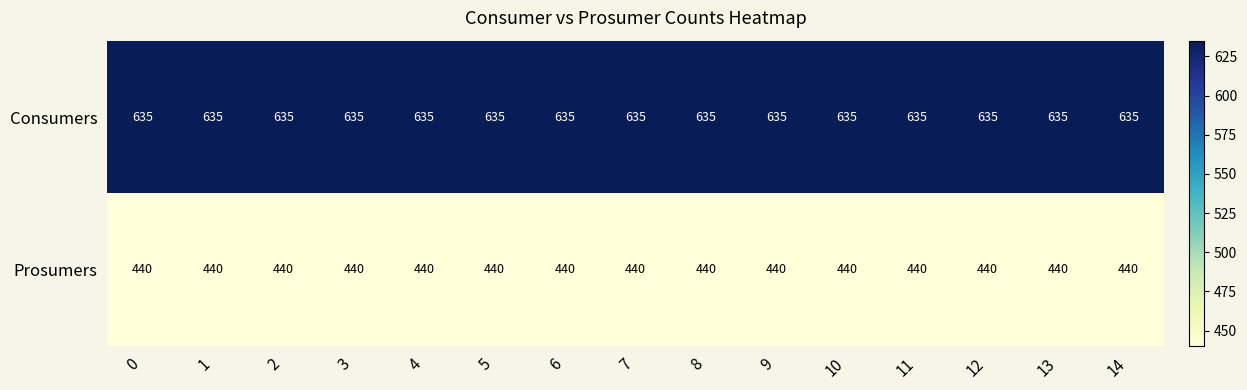

What is the spread (max minus min) of values at 5?

195